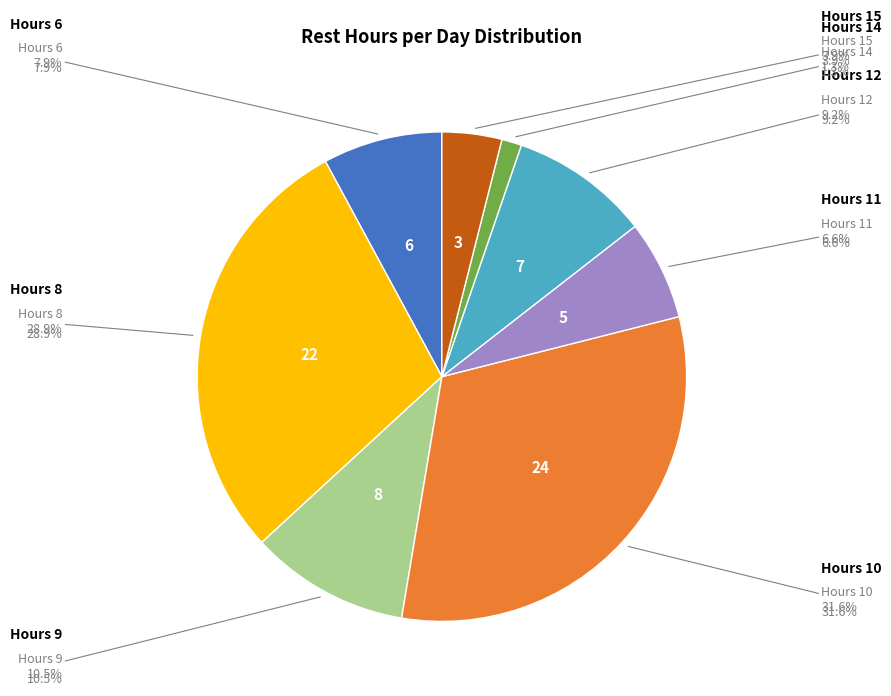

Is there any slice that represents more than half of the pie?

No